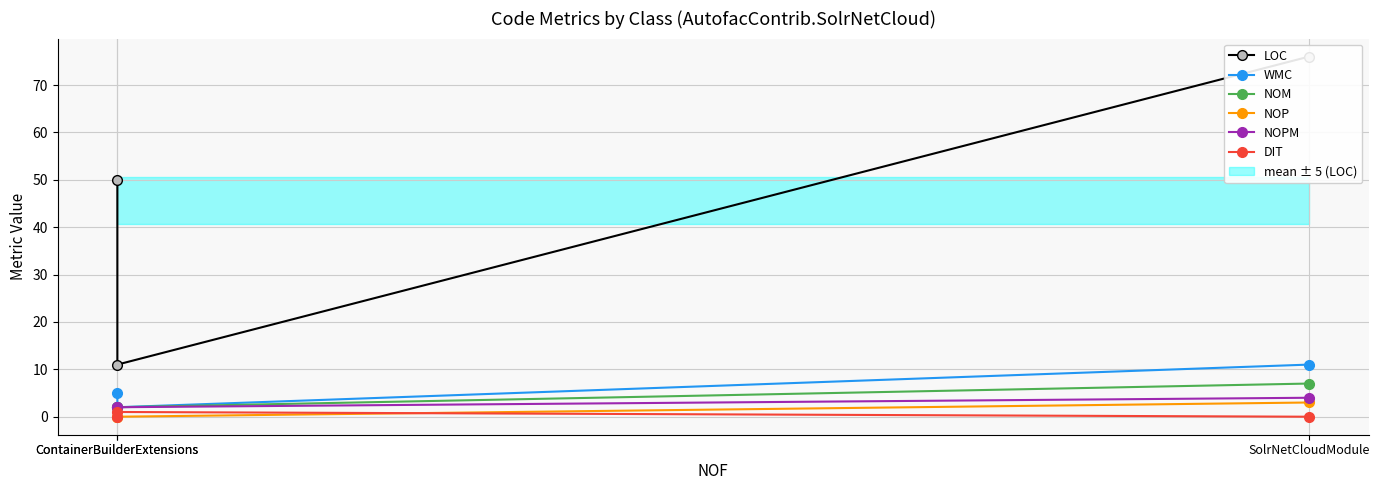

Which series has the largest total across all categories?

LOC